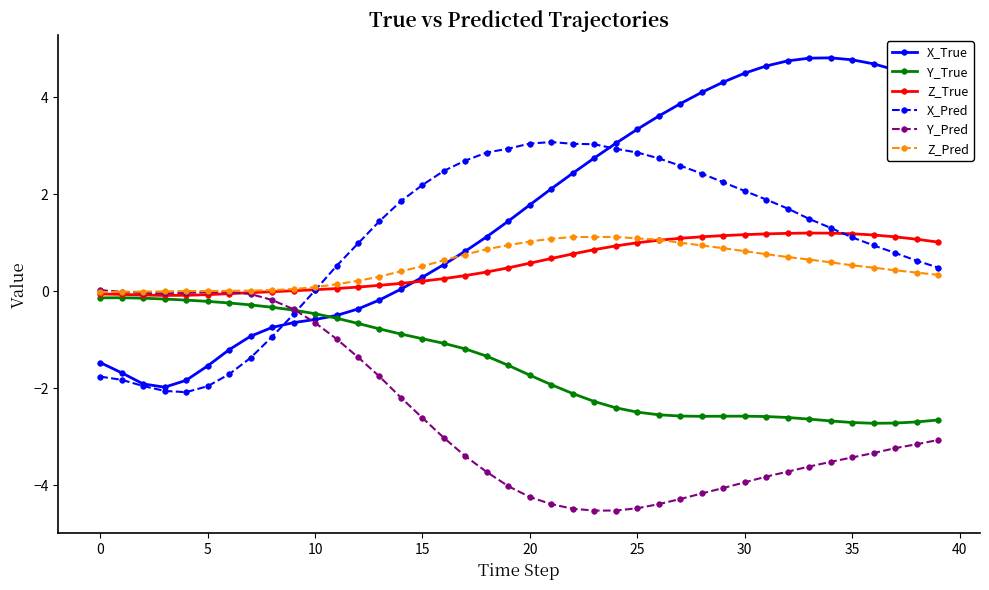

Which series has the largest total across all categories?

X_True